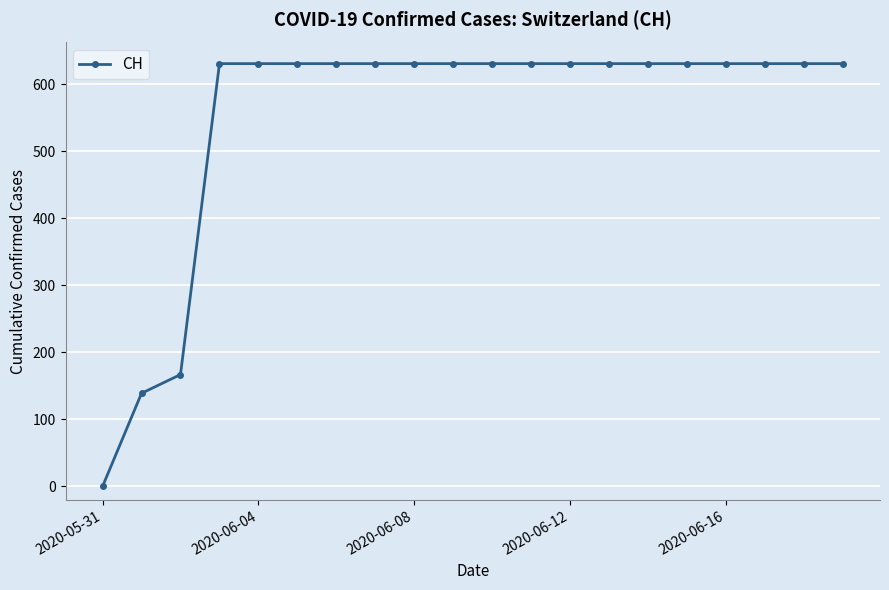

What is the value of the 7th point from the left?

631